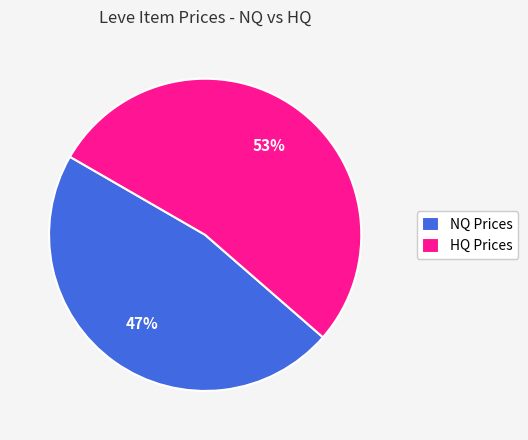

To the nearest percent, what is the difference between the largest and smallest slice percentages?

6%